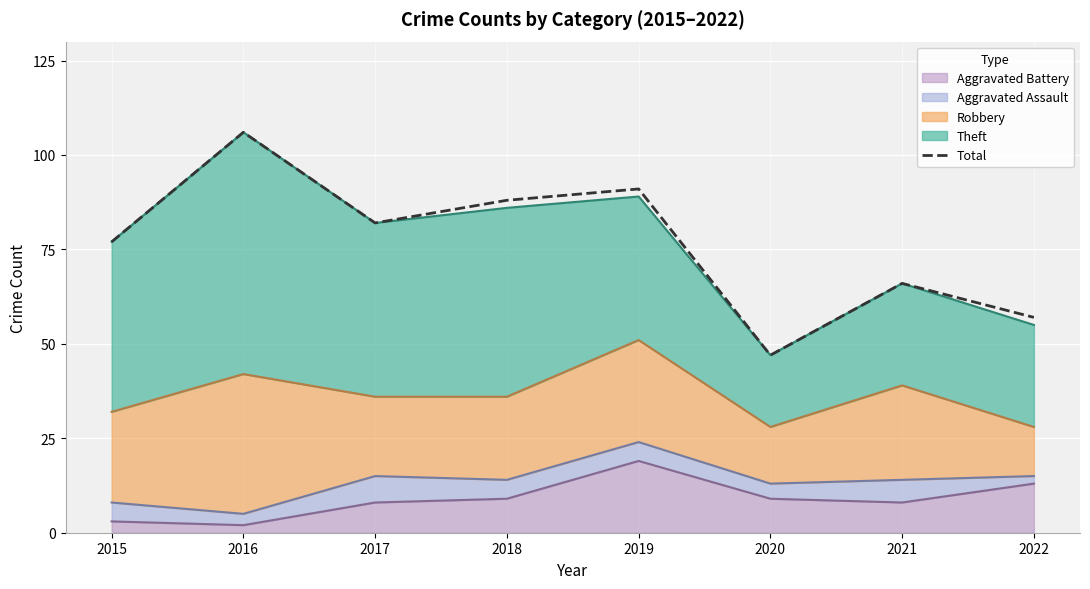

Reading right to left, list all the values displayed in this chart.

2022=57	2021=66	2020=47	2019=91	2018=88	2017=82	2016=106	2015=77